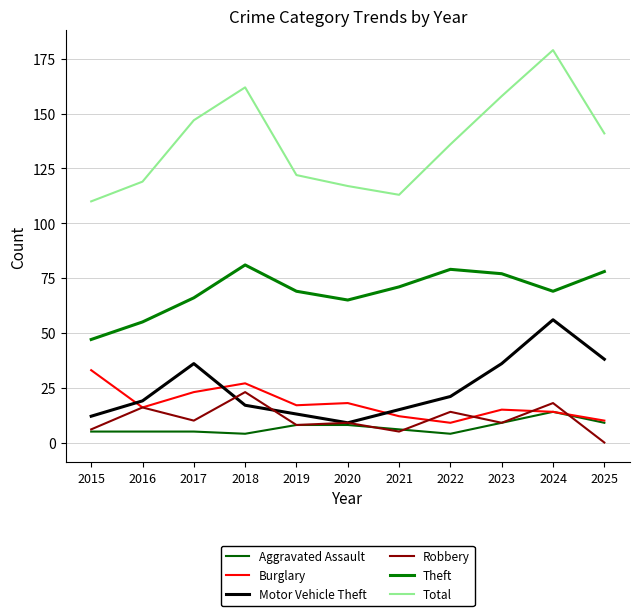

Which series has the largest range (max minus min)?

Total